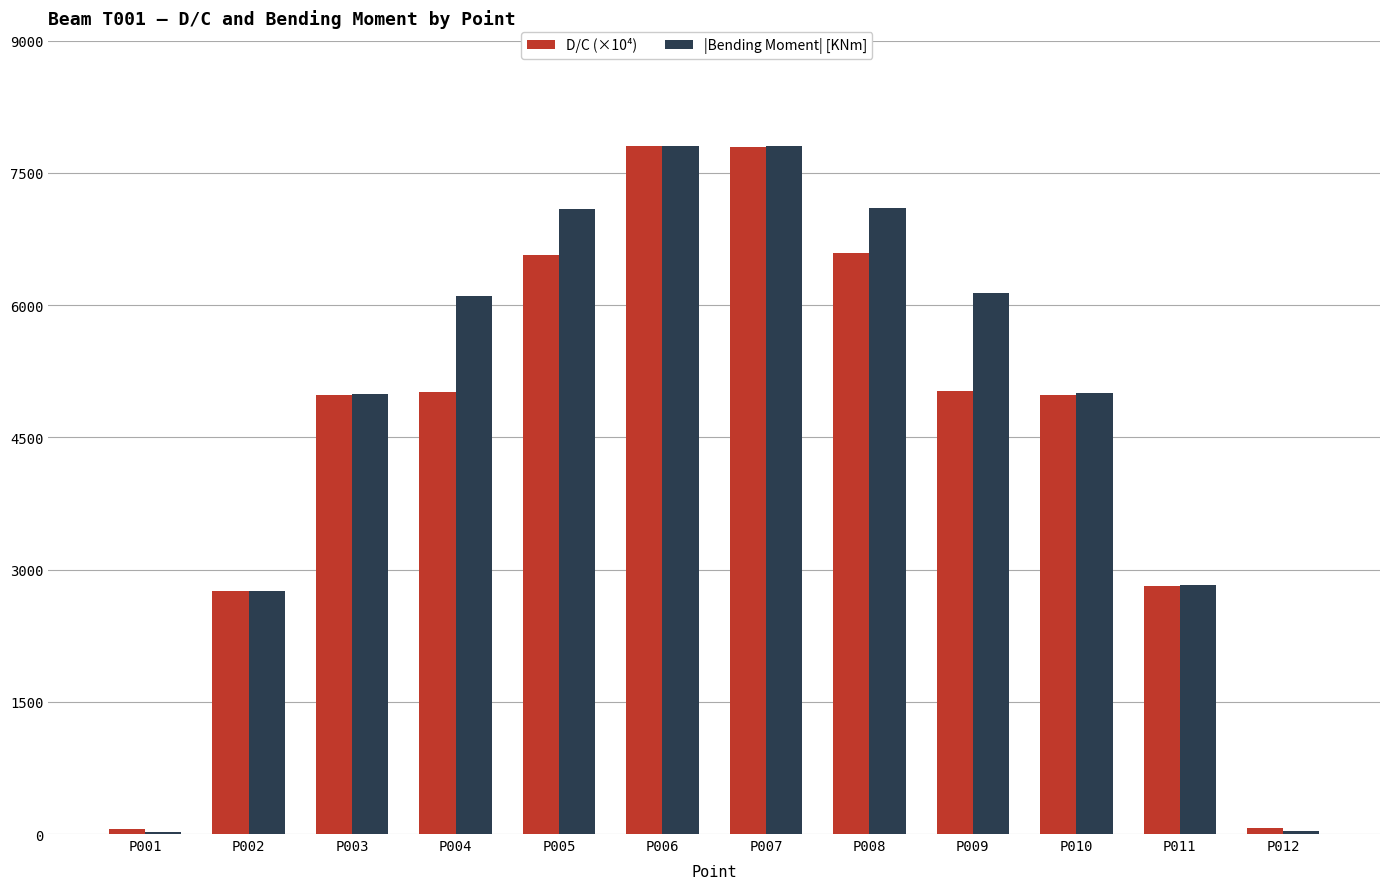

Is it true that |Bending Moment| [KNm] equals 3868.7 at P002?

False